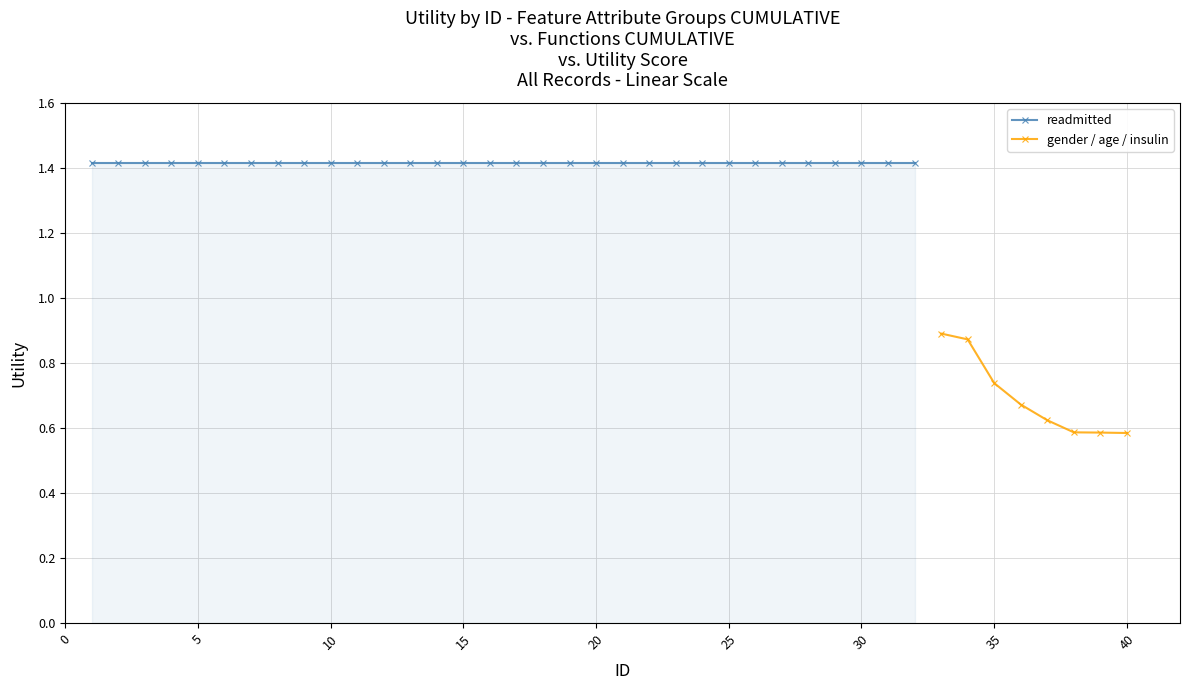

What is the value of the readmitted point at the 9th from the left?

1.4